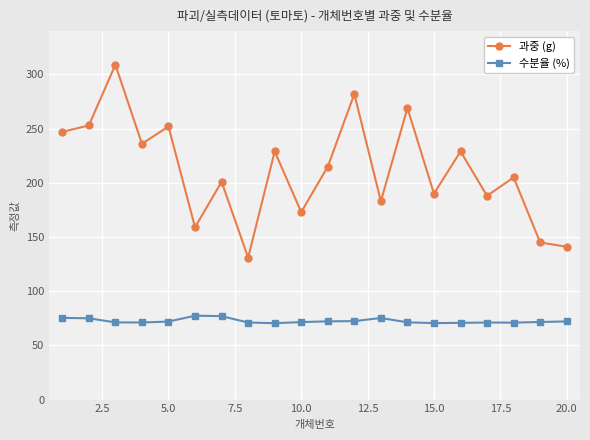

In 과중 (g), how many points are higher than both neighbors (excluding endpoints)?

8